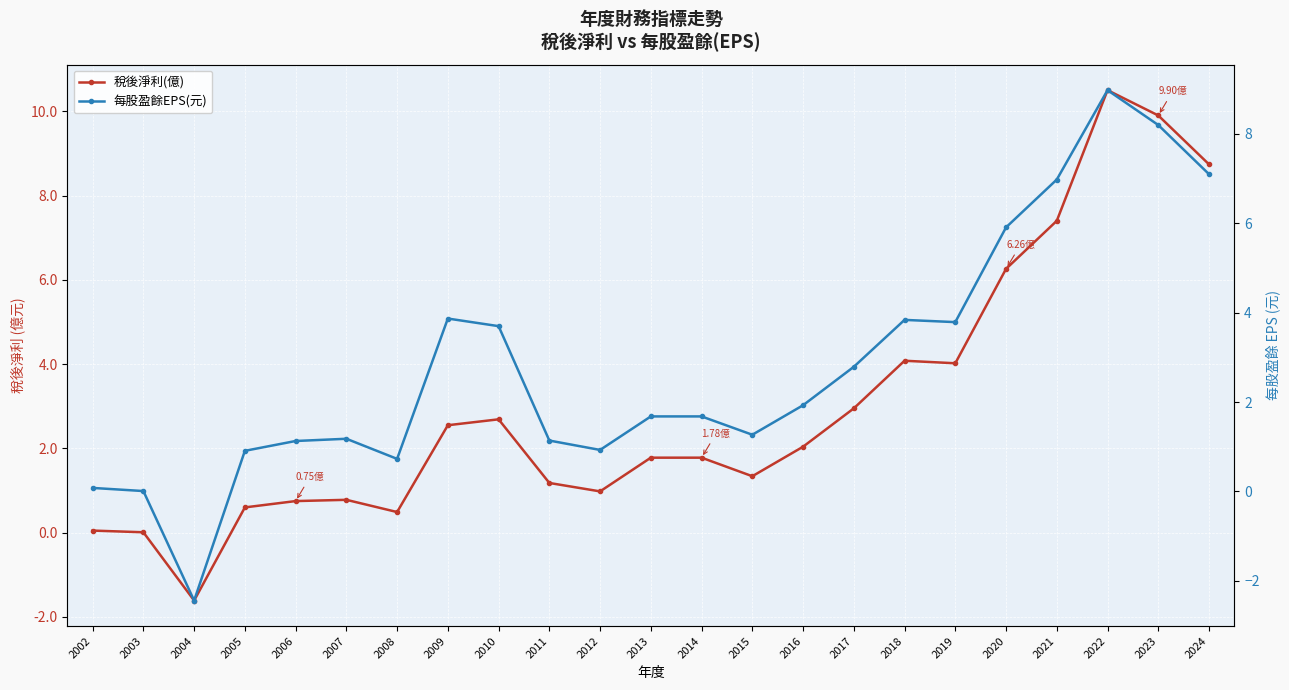

Reading right to left, extract all data points from this chart.

稅後淨利(億): 2024=8.7	2023=9.9	2022=10.5	2021=7.4	2020=6.3	2019=4.0	2018=4.1	2017=3.0	2016=2.0	2015=1.3	2014=1.8	2013=1.8	2012=1.0	2011=1.2	2010=2.7	2009=2.5	2008=0.5	2007=0.8	2006=0.8	2005=0.6	2004=-1.6	2003=0.0	2002=0.1
每股盈餘EPS(元): 2024=7.1	2023=8.2	2022=9.0	2021=7.0	2020=5.9	2019=3.8	2018=3.8	2017=2.8	2016=1.9	2015=1.3	2014=1.7	2013=1.7	2012=0.9	2011=1.1	2010=3.7	2009=3.9	2008=0.7	2007=1.2	2006=1.1	2005=0.9	2004=-2.4	2003=0.0	2002=0.1